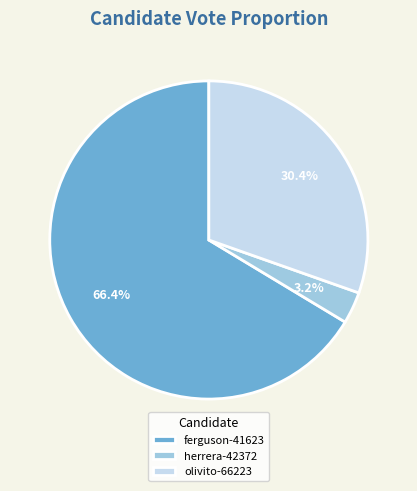

Combined, do herrera-42372 and ferguson-41623 account for over 50%?

Yes